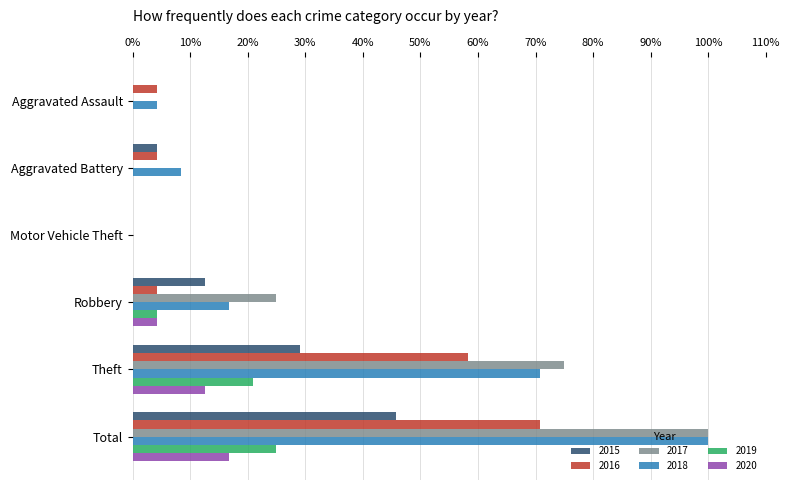

Is the value of 2019 at Aggravated Assault greater than the value of 2020 at Theft?

No